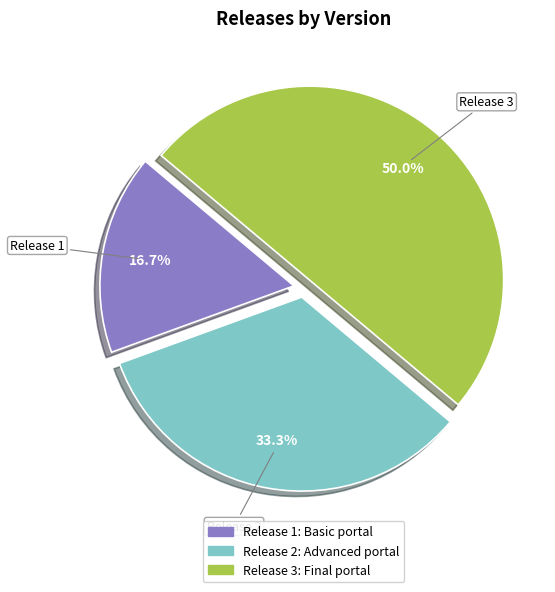

How many slices are in this pie chart?

3